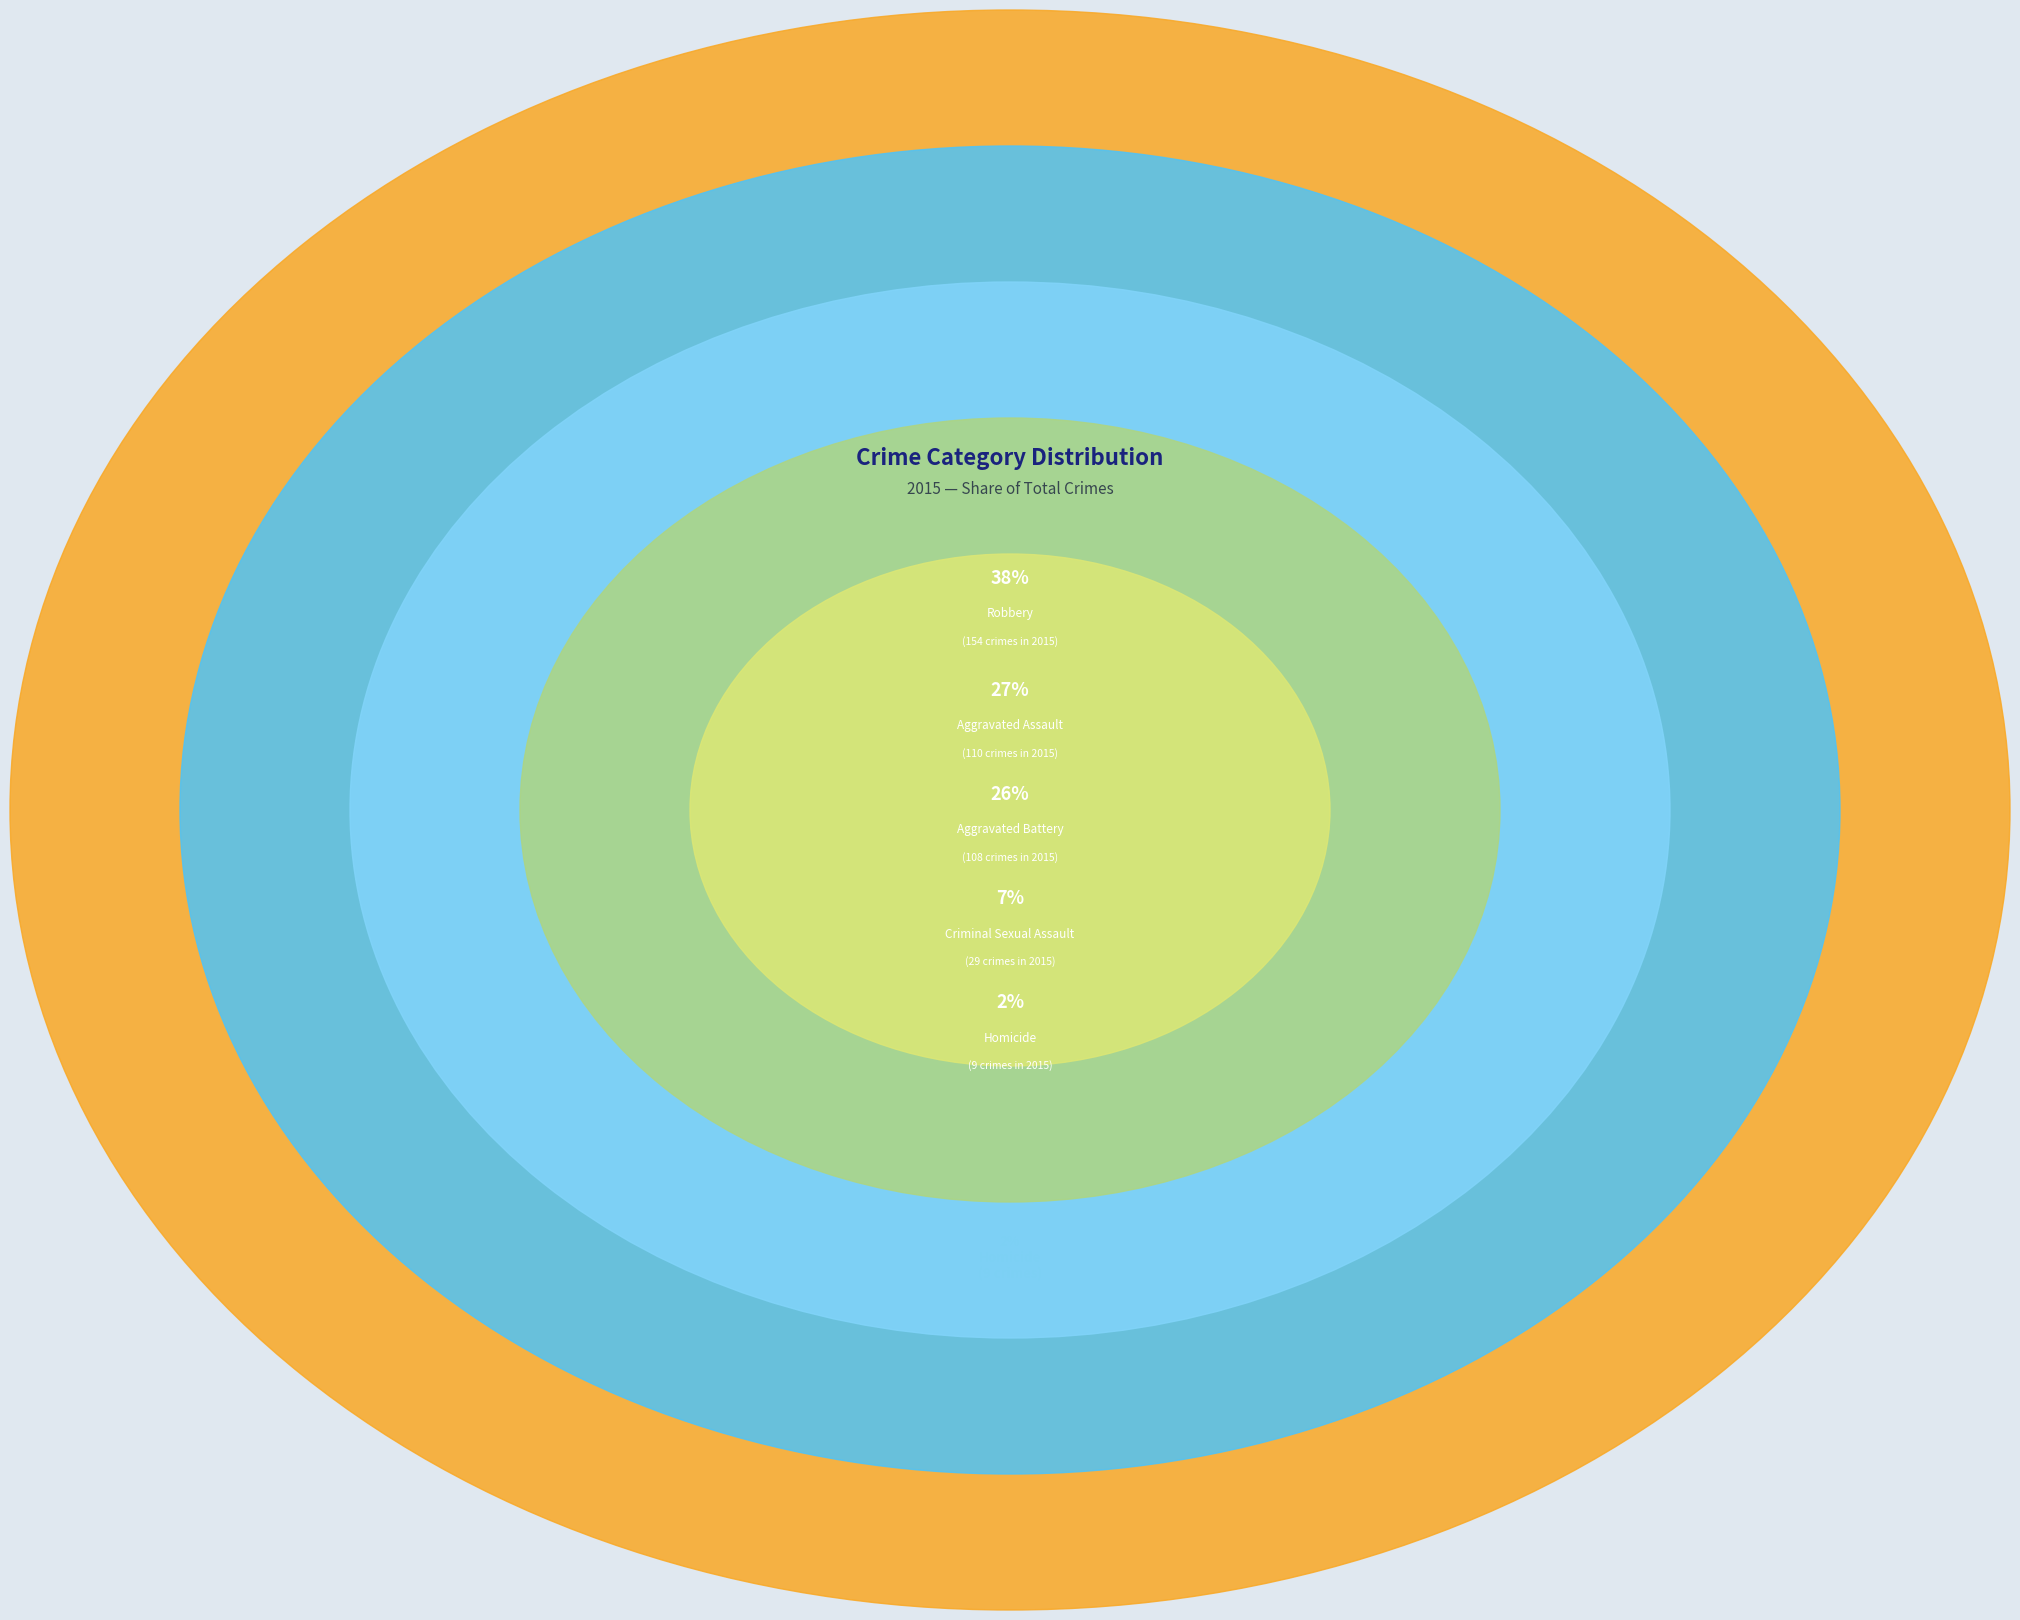

True or false: Aggravated Battery accounts for 17% of the total.

False